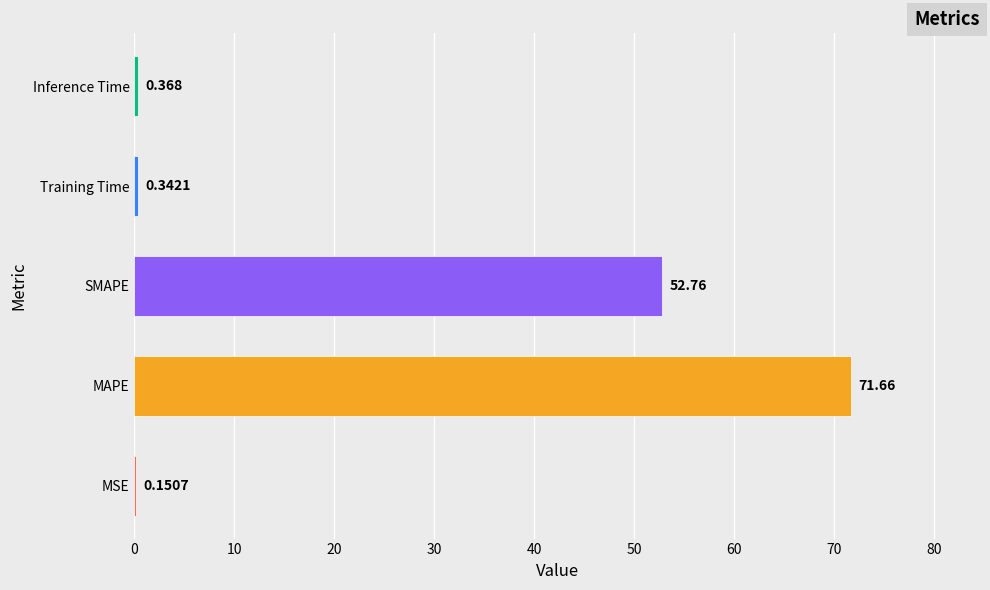

Between MSE and MAPE, which is larger?

MAPE